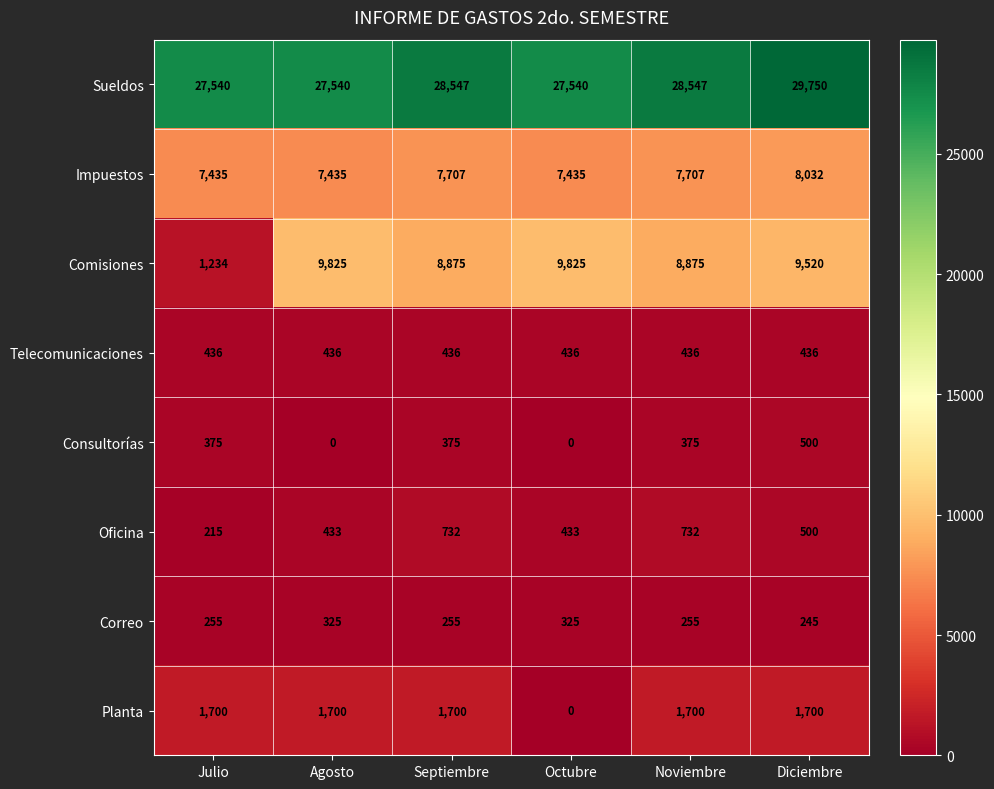

Which series has the widest spread of values?

Comisiones